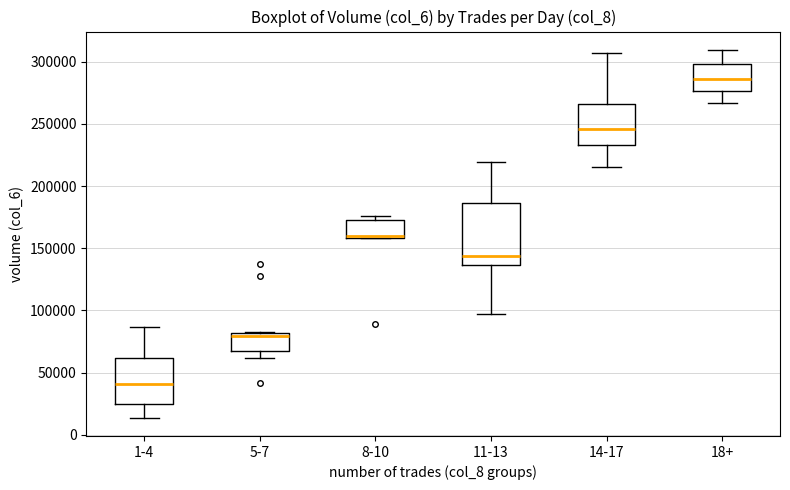

Which box has the highest median line?

18+